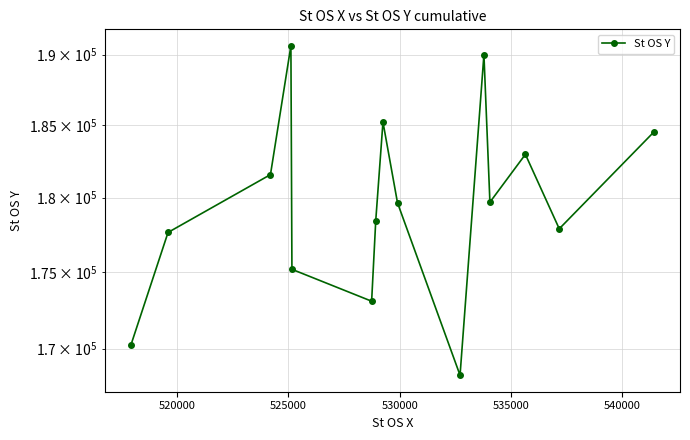

What is the label of the 14th point from the right?

520000